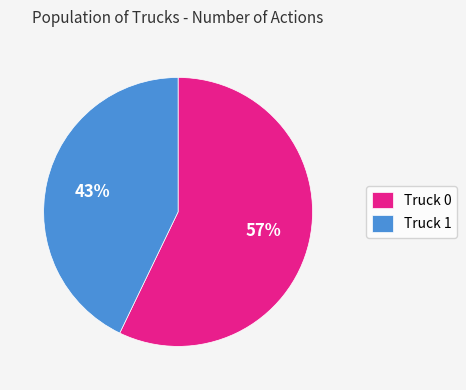

Is it true that Truck 0 is 57% of the pie?

True